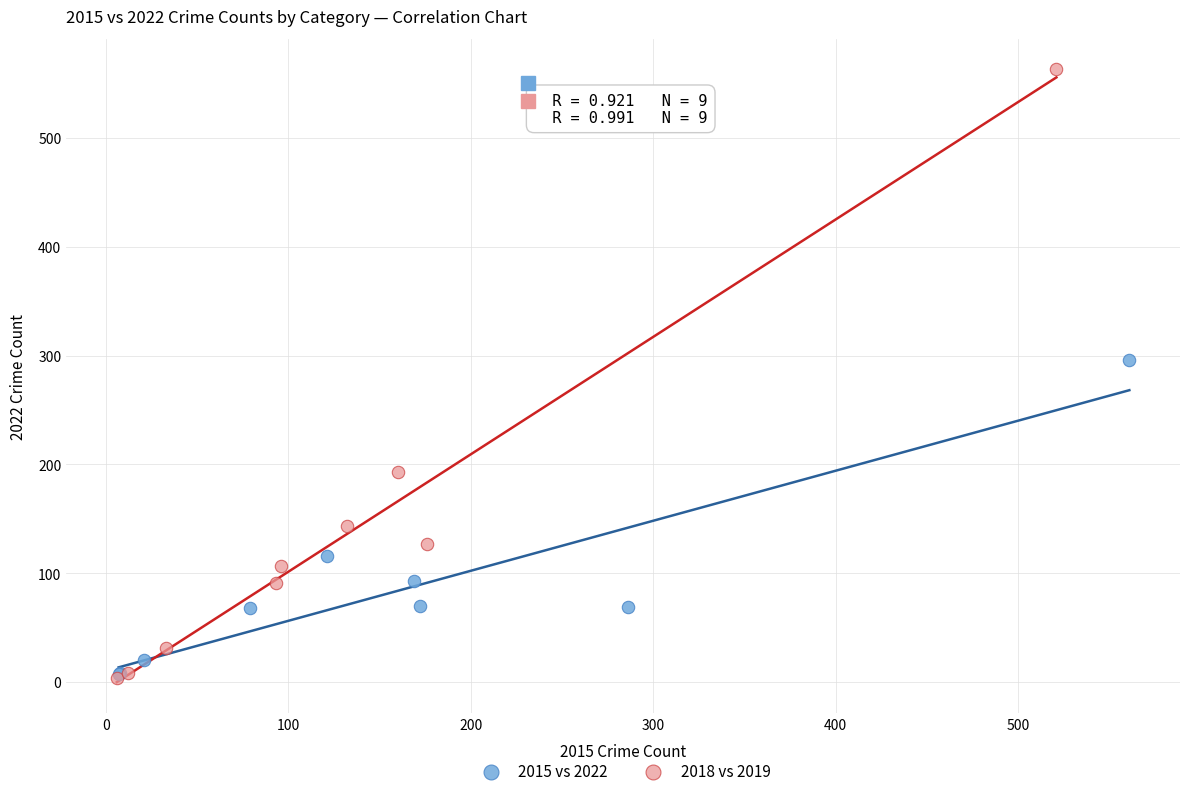

Which series has the widest spread of Y values?

2018 vs 2019